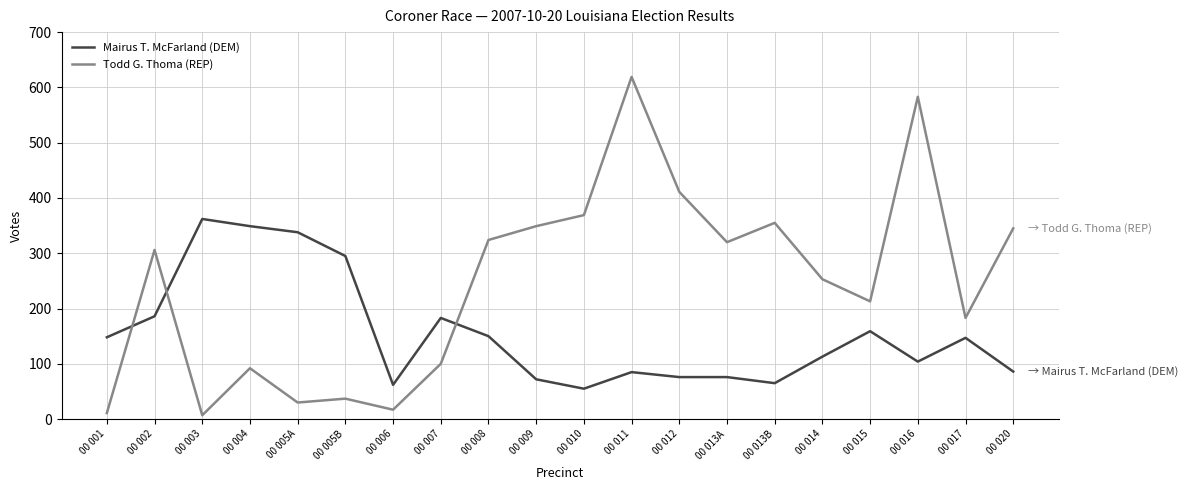

The value of Mairus T. McFarland (DEM) at 00 001 is 148. True or false?

True